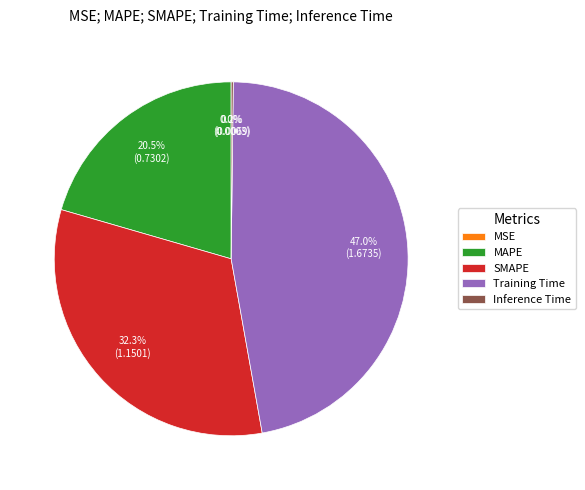

Which category has the biggest portion of the pie?

Training Time